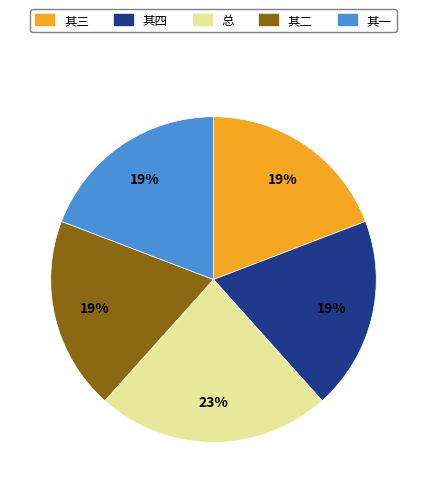

To the nearest percent, what is the difference between the largest and smallest slice percentages?

4%